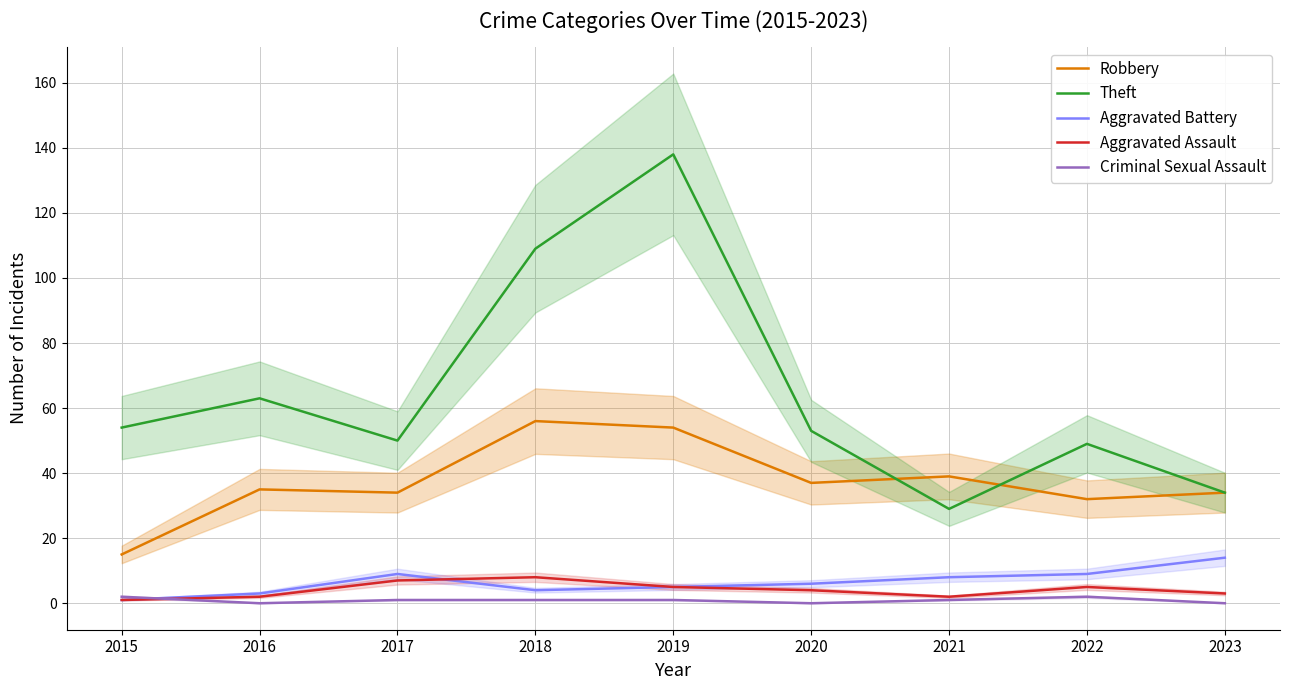

Is the value of Criminal Sexual Assault at 2015 greater than the value of Robbery at 2015?

No